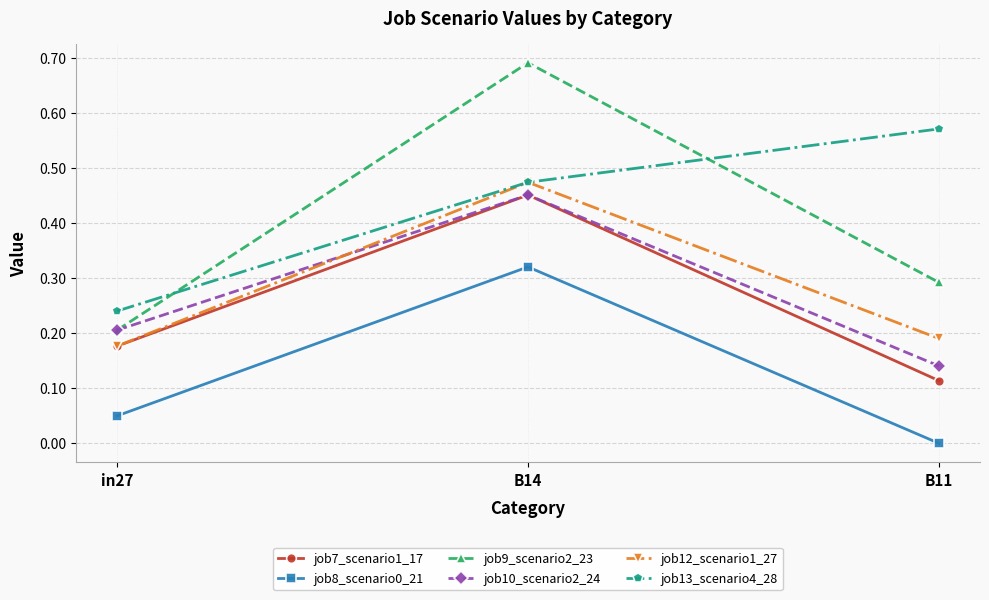

Which series has the widest spread of values?

job9_scenario2_23